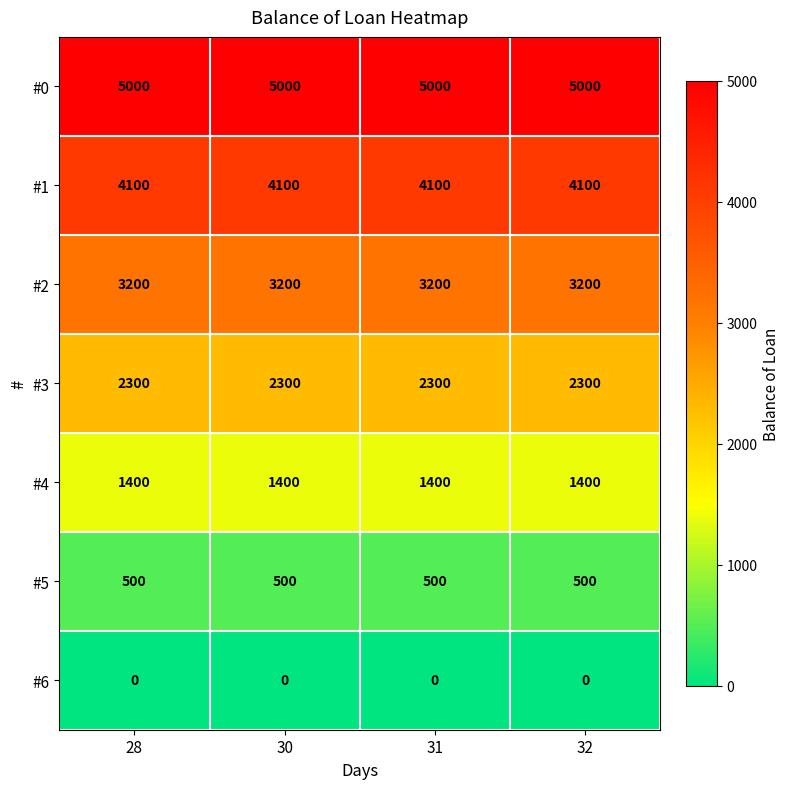

True or false: #0 has a value of 5000 at 28.

True